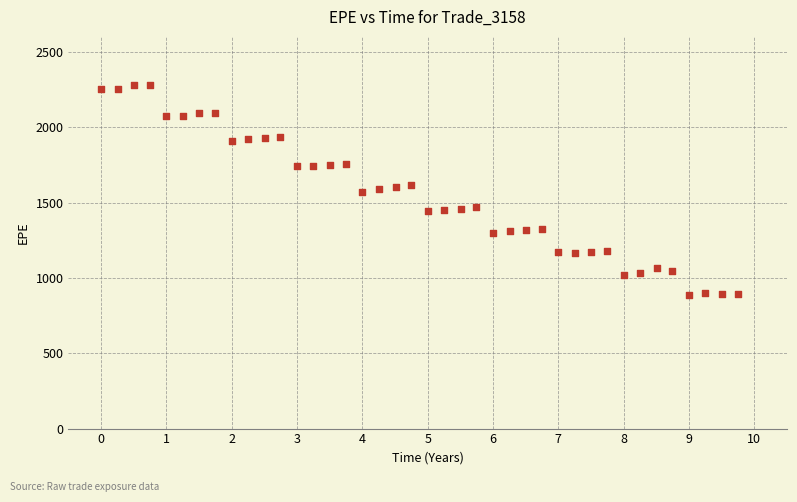

What is the range of X values (max minus min)?

9.7